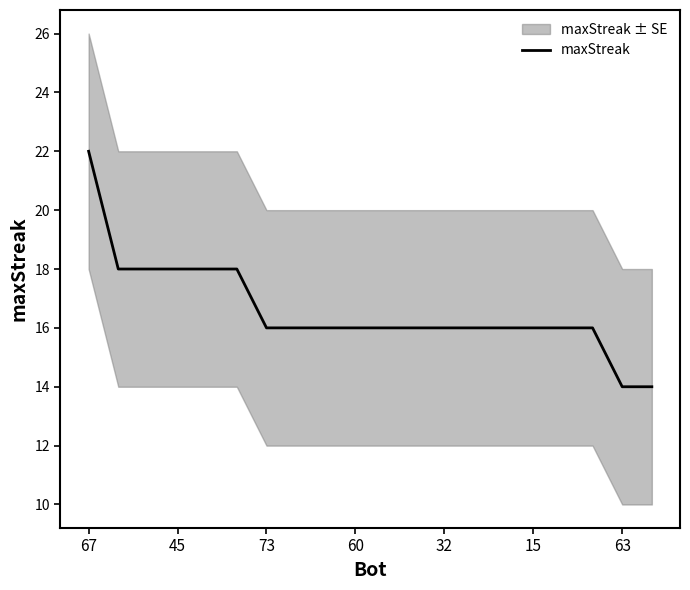

Is it true that the value at 67 is 6?

False